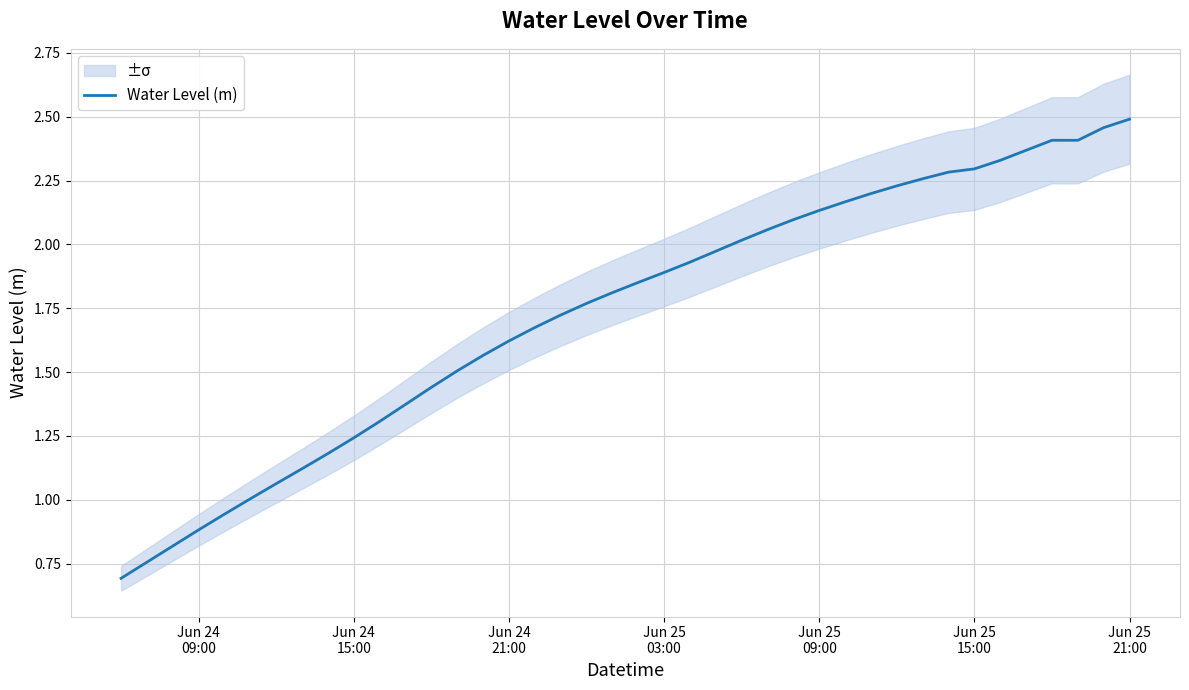

Reading left to right, list all the values displayed in this chart.

0.7	0.8	0.8	0.9	0.9	1.0	1.1	1.1	1.2	1.2	1.3	1.4	1.4	1.5	1.6	1.6	1.7	1.7	1.8	1.8	1.9	1.9	1.9	2.0	2.0	2.1	2.1	2.1	2.2	2.2	2.2	2.3	2.3	2.3	2.3	2.4	2.4	2.4	2.5	2.5